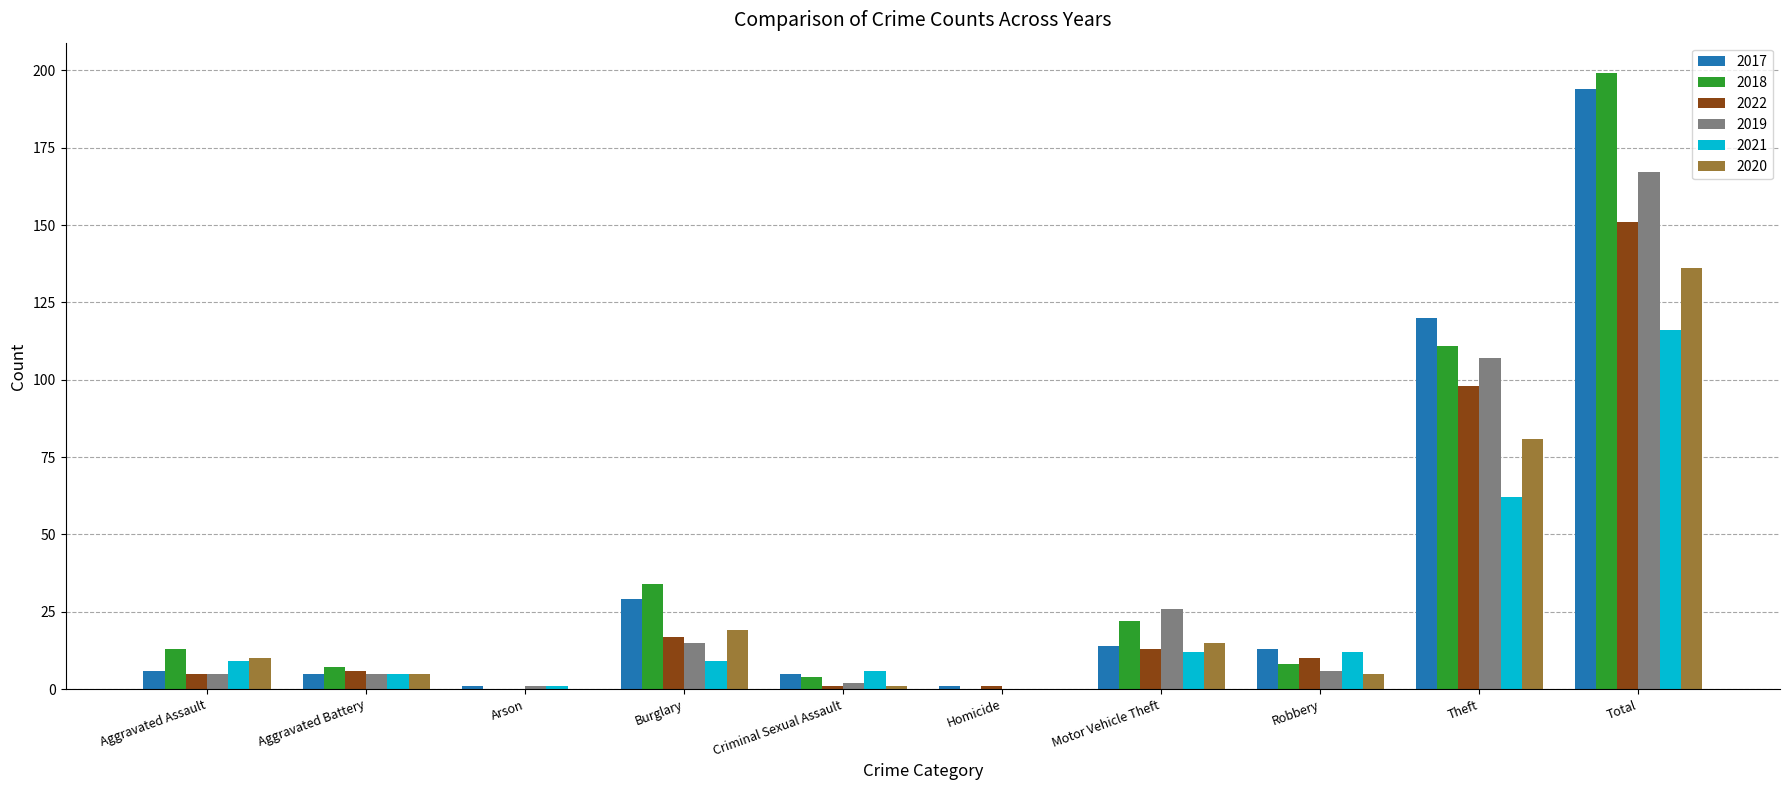

What is the total value across all series at Motor Vehicle Theft?

102